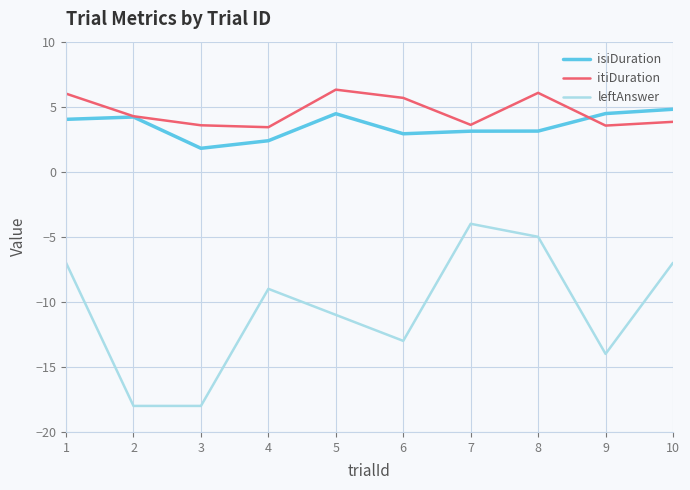

In itiDuration, how many points are lower than both neighbors (excluding endpoints)?

3